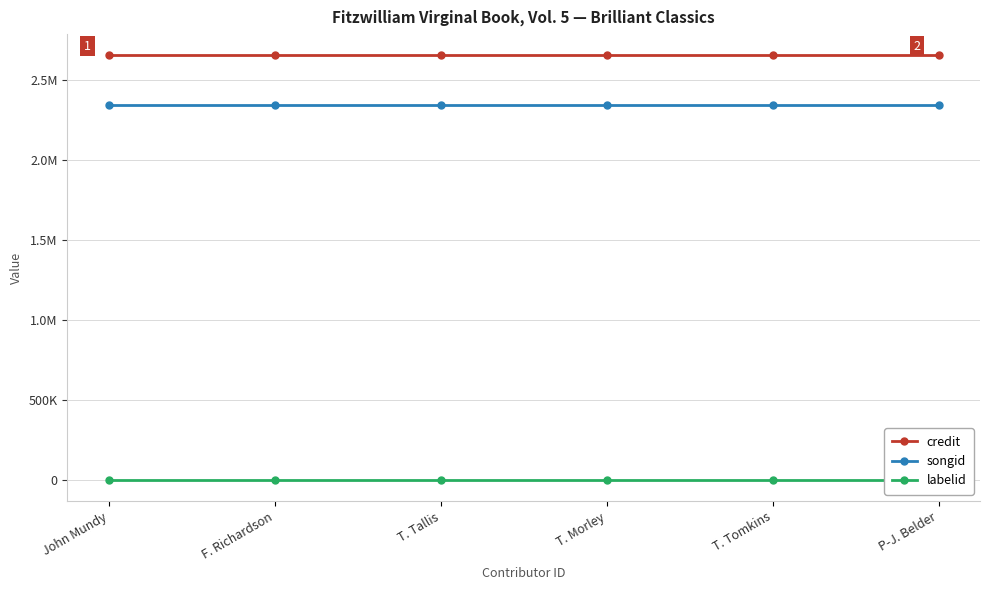

Reading right to left, list all the values displayed in this chart.

credit: P-J. Belder=2651674	T. Tomkins=2651674	T. Morley=2651674	T. Tallis=2651674	F. Richardson=2651674	John Mundy=2651674
songid: P-J. Belder=2338915	T. Tomkins=2338915	T. Morley=2338915	T. Tallis=2338915	F. Richardson=2338915	John Mundy=2338915
labelid: P-J. Belder=1156	T. Tomkins=1156	T. Morley=1156	T. Tallis=1156	F. Richardson=1156	John Mundy=1156